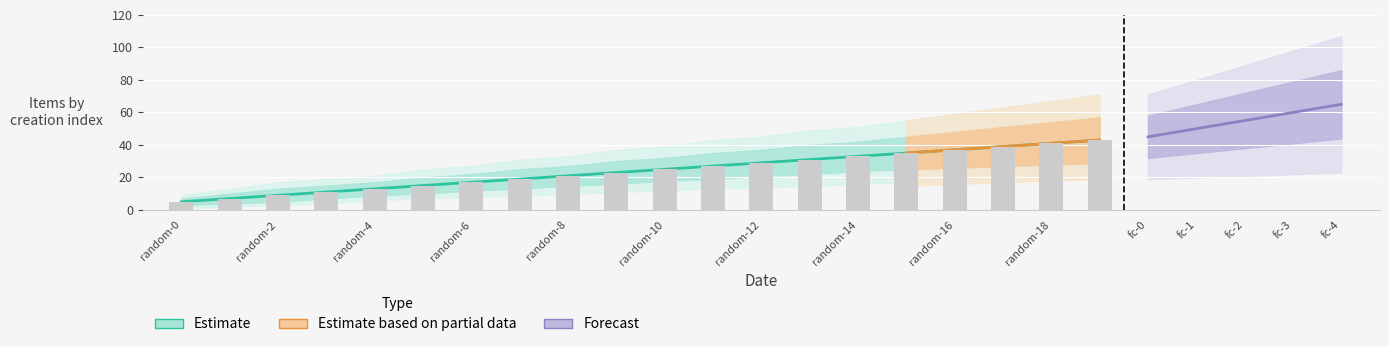

Rank the categories by value from lowest to highest.

random-0, random-1, random-2, random-3, random-4, random-5, random-6, random-7, random-8, random-9, random-10, random-11, random-12, random-13, random-14, random-15, random-16, random-17, random-18, random-19